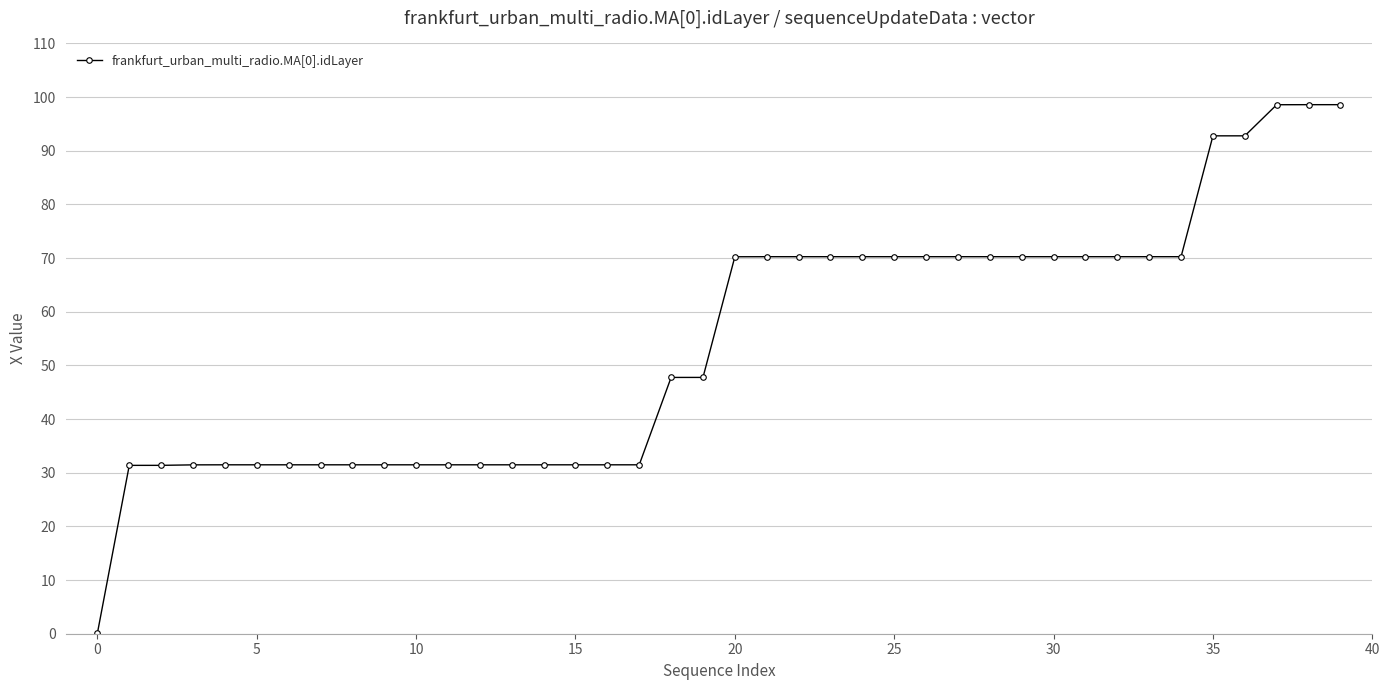

What is the average value?

54.1